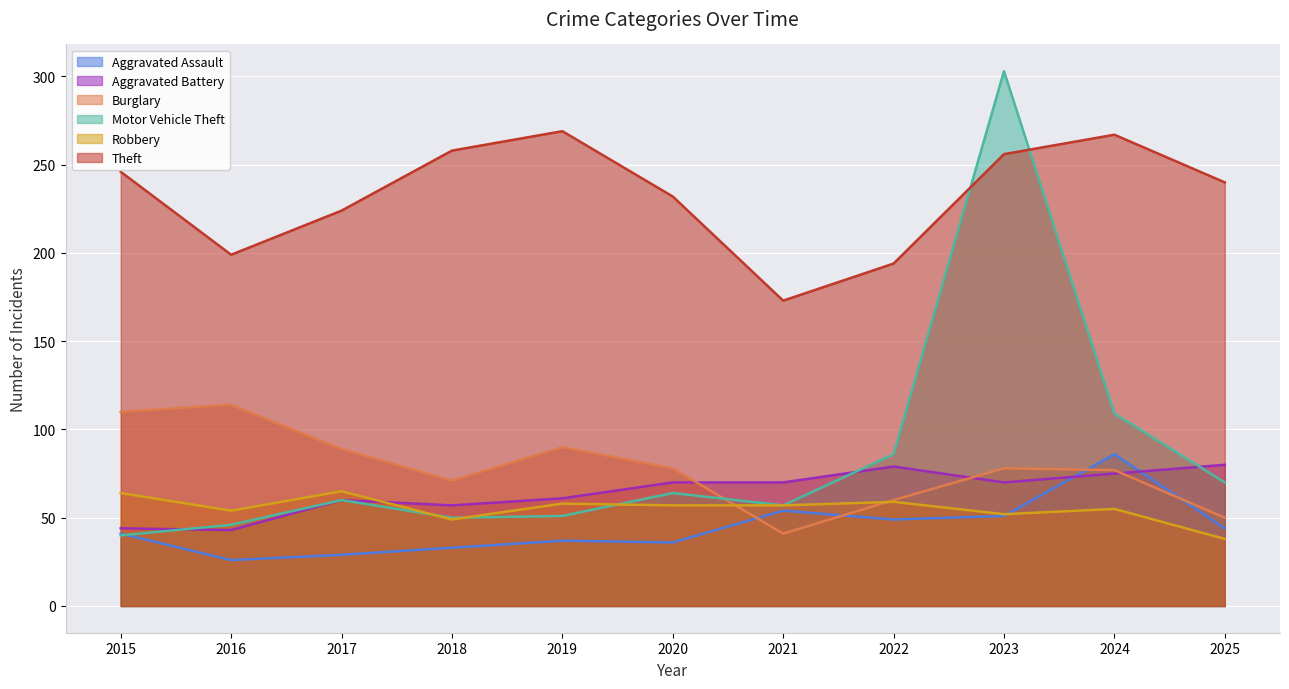

What is the lowest value of the Burglary (line) series?

41